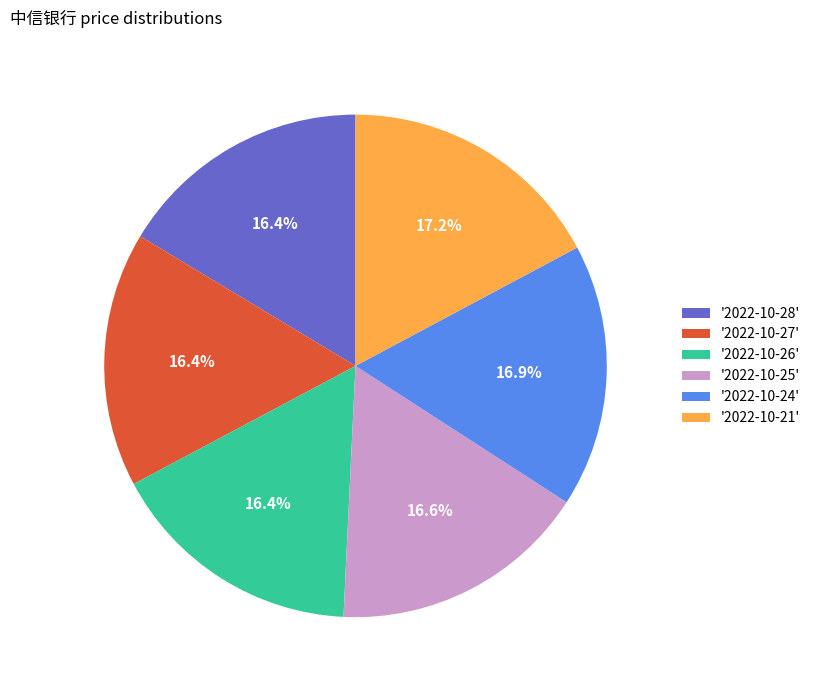

What percentage is NOT represented by '2022-10-26'?

83.6%